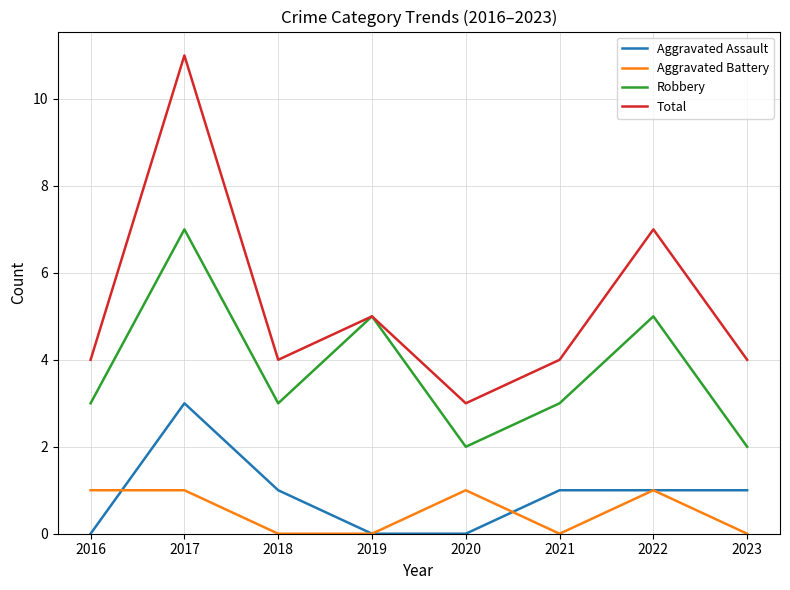

True or false: Total and Aggravated Assault cross at least once.

False